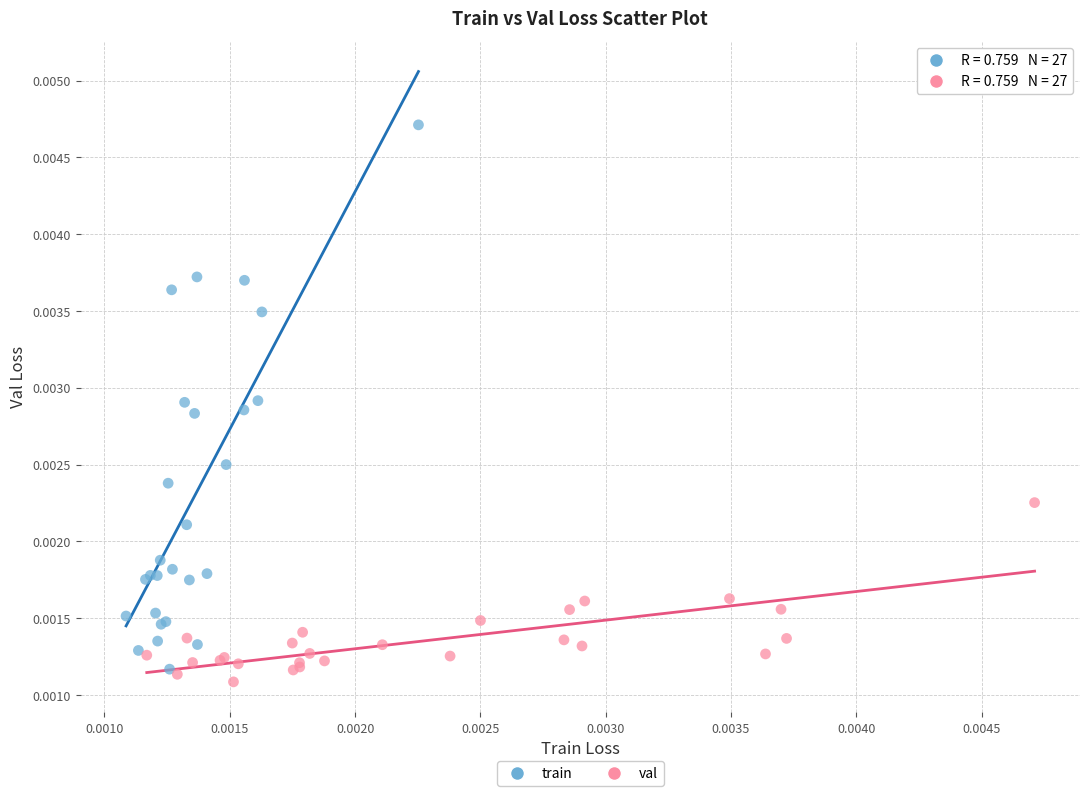

Which series contains the highest Y value?

train